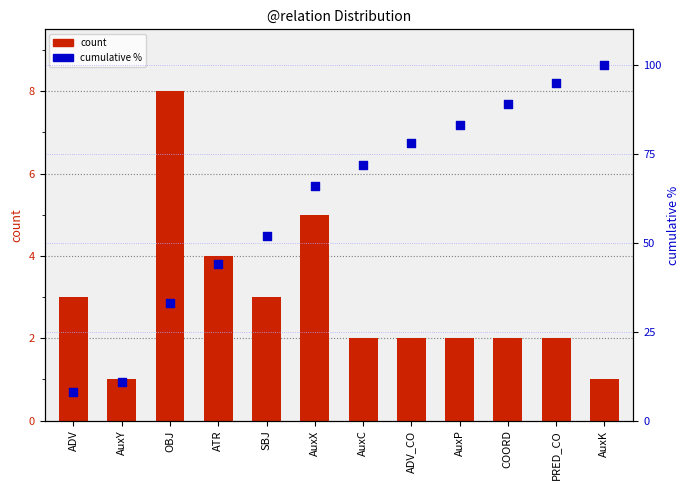

Is the value of count at PRED_CO greater than the value of cumulative % at AuxC?

No